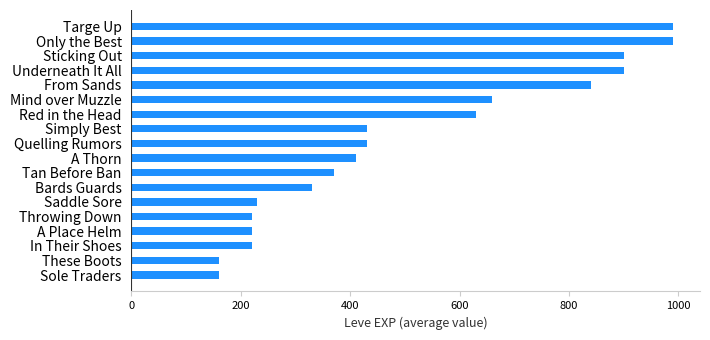

Approximately how many times larger is the value at A Thorn compared to These Boots?

2.6